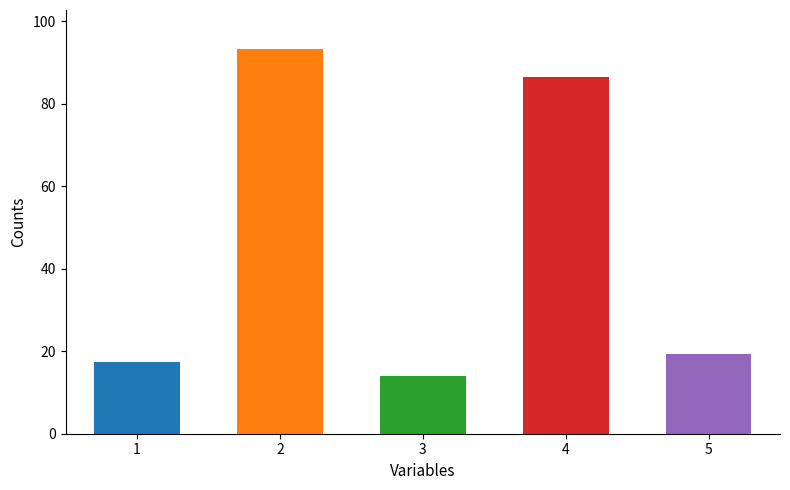

Does the chart contain any negative values?

No